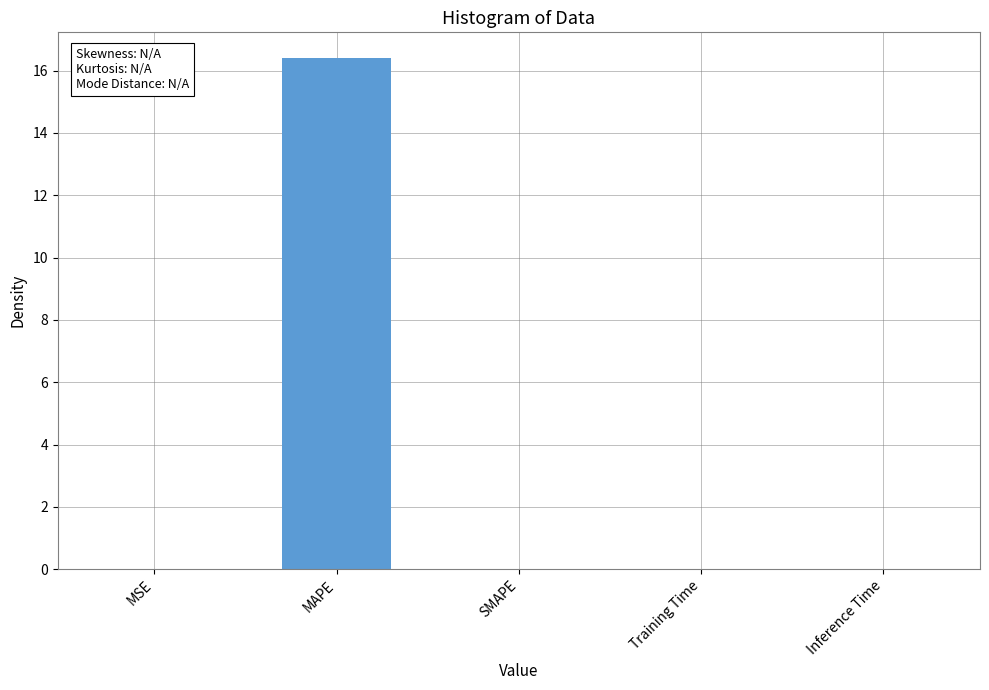

The value at SMAPE is 0.0. True or false?

True